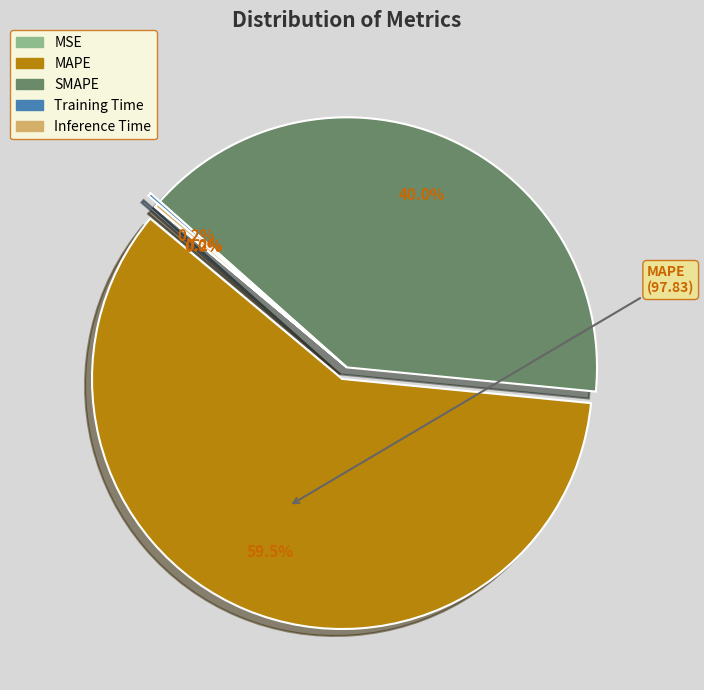

Which slice is the largest?

MAPE